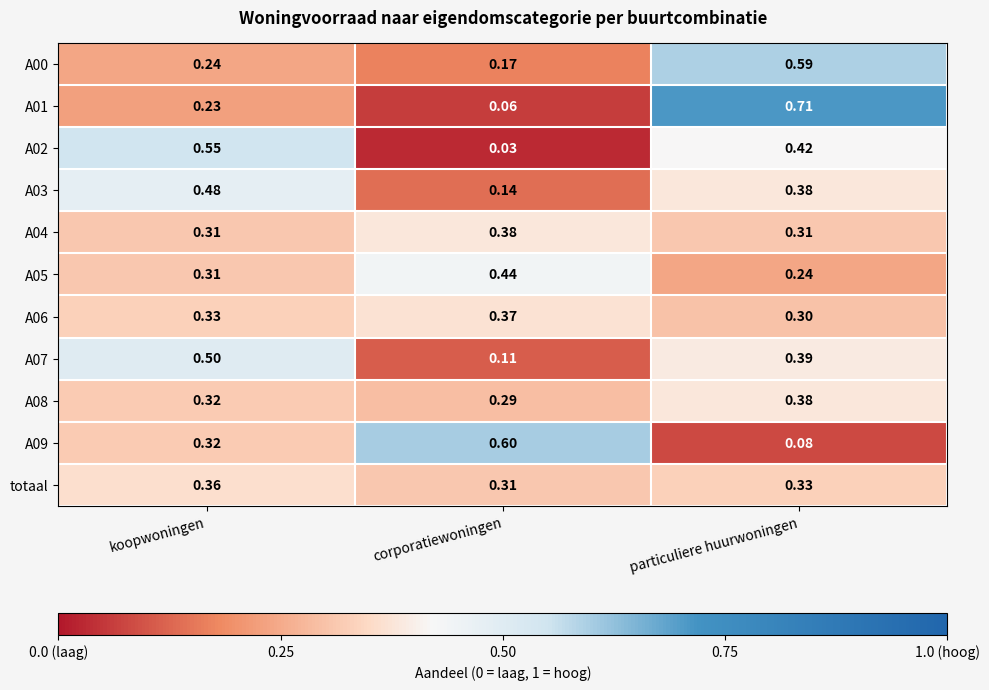

Rank the categories by A07 value from highest to lowest.

koopwoningen, particuliere huurwoningen, corporatiewoningen